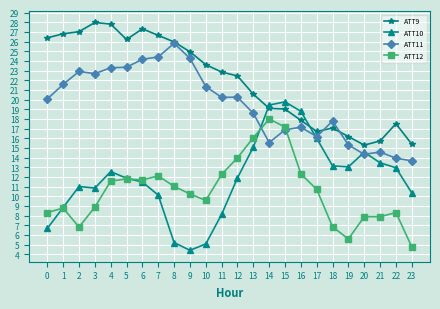

True or false: ATT12 has more than 0 interior local peaks.

True